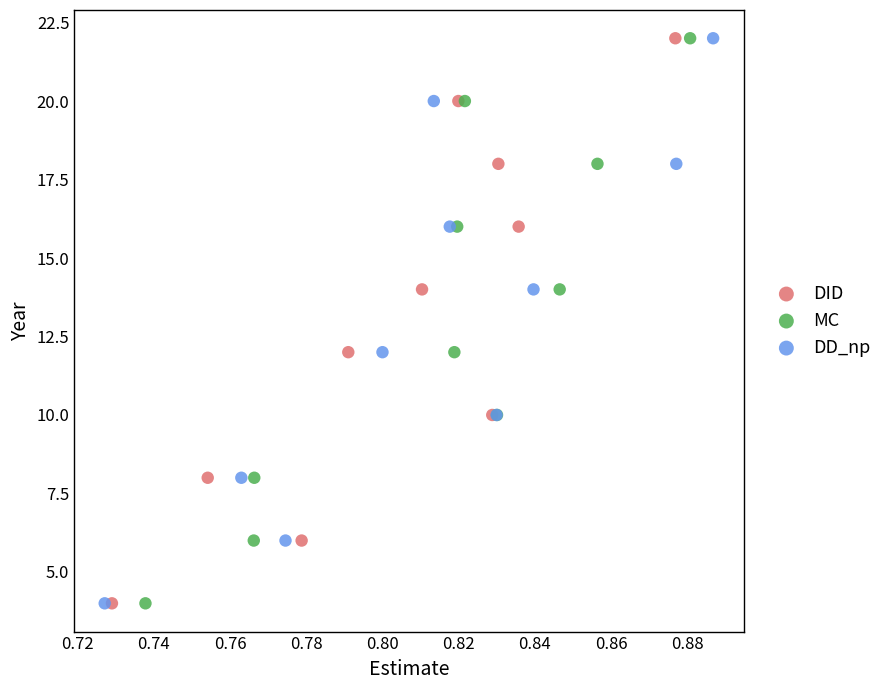

What are all the series names shown in the legend?

DID, MC, DD_np